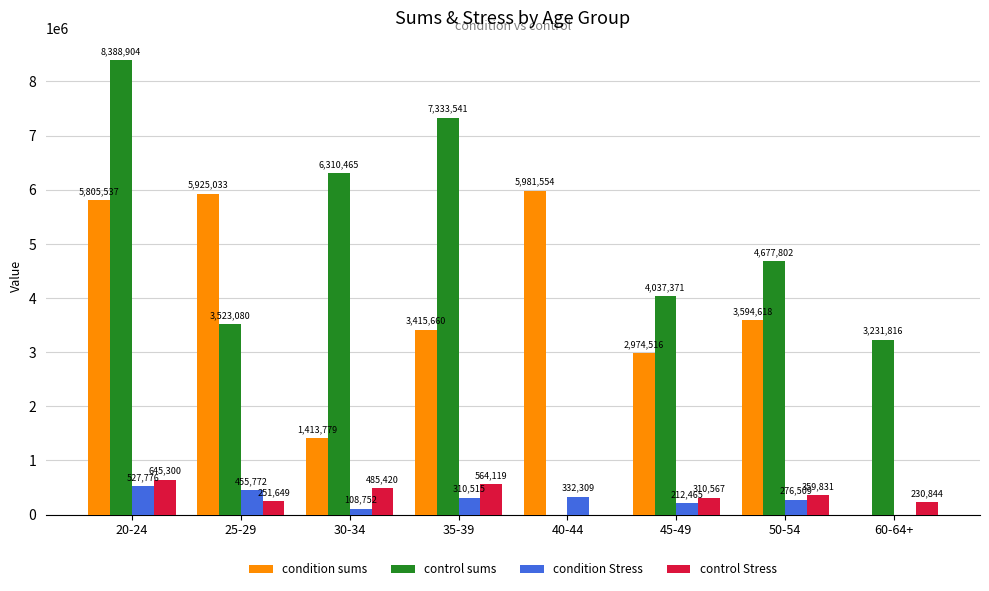

Which series changed the most between 25-29 and 45-49?

condition sums